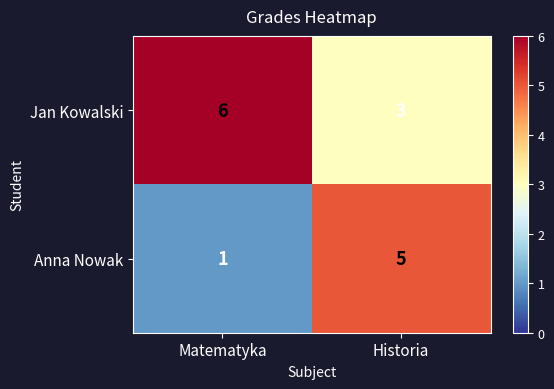

Where is Anna Nowak nearest to the value 3?

Matematyka